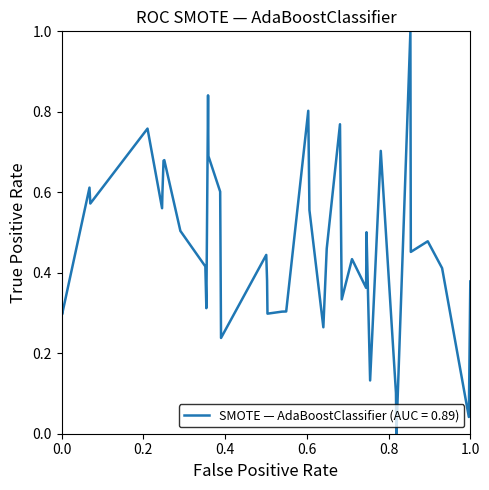

How many lines are shown in the chart?

1